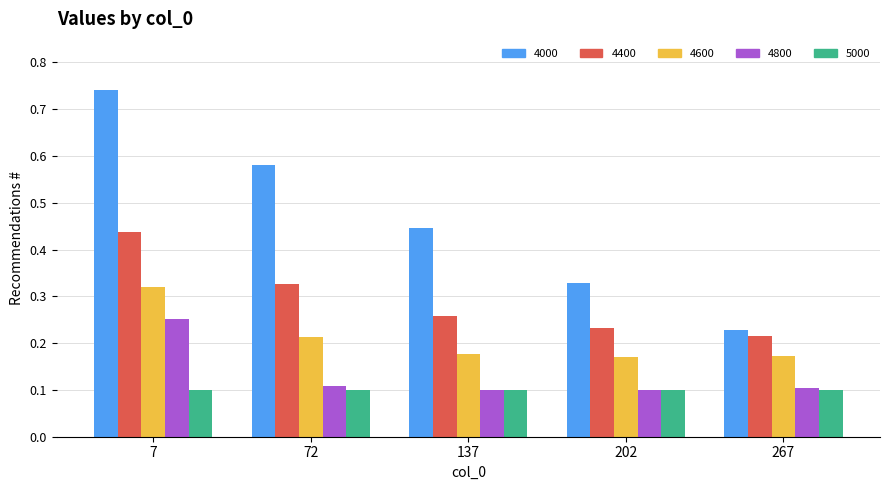

At how many categories does at least one series exceed 0?

5